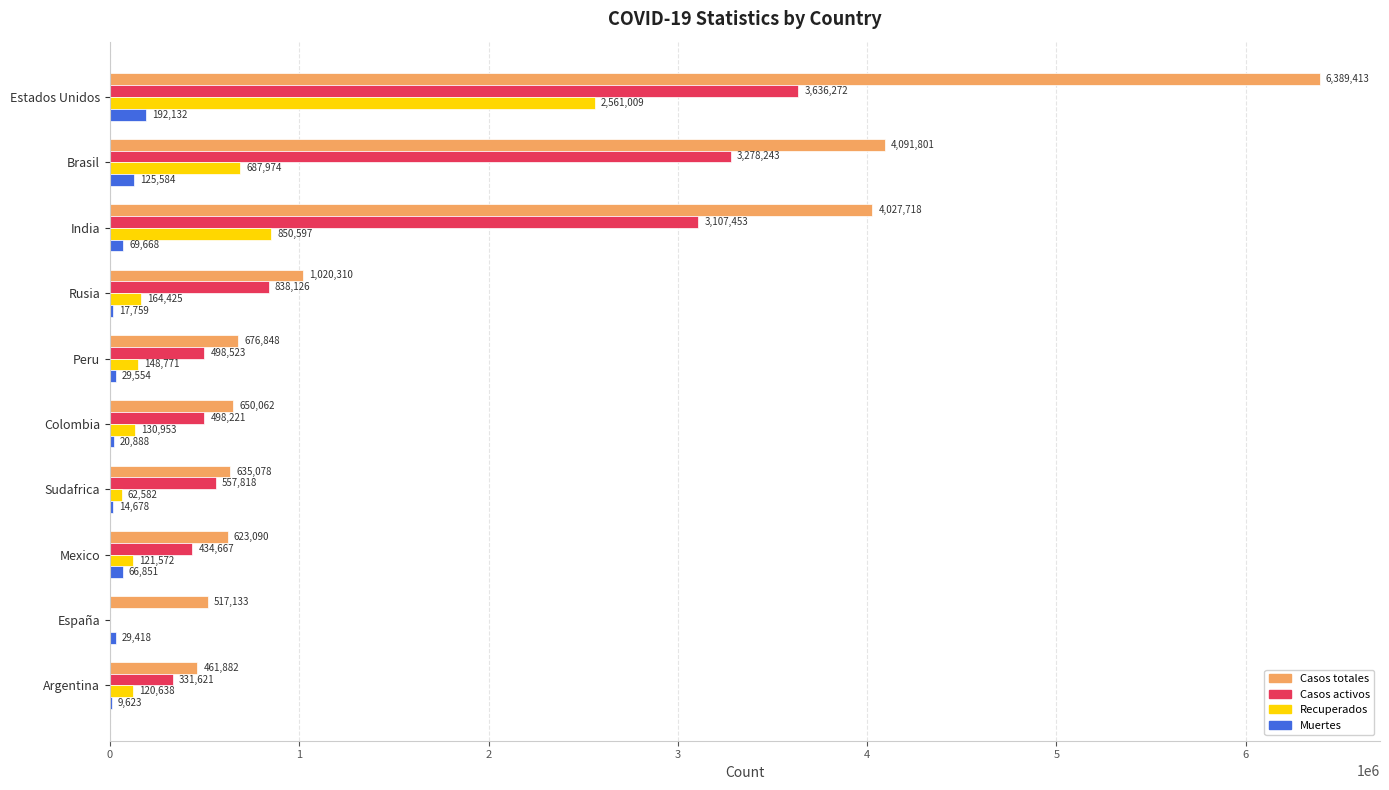

Which series changed the most between Estados Unidos and Colombia?

Casos totales